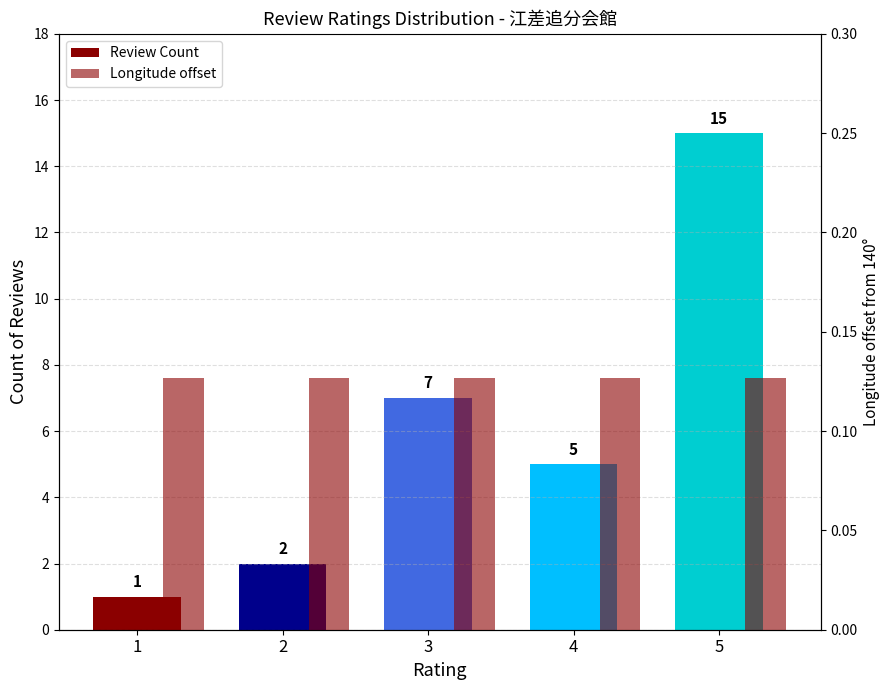

Reading left to right, transcribe all the data shown in this chart.

Review Count: 1.0	2.0	7.0	5.0	15.0
Longitude offset: 0.1	0.1	0.1	0.1	0.1